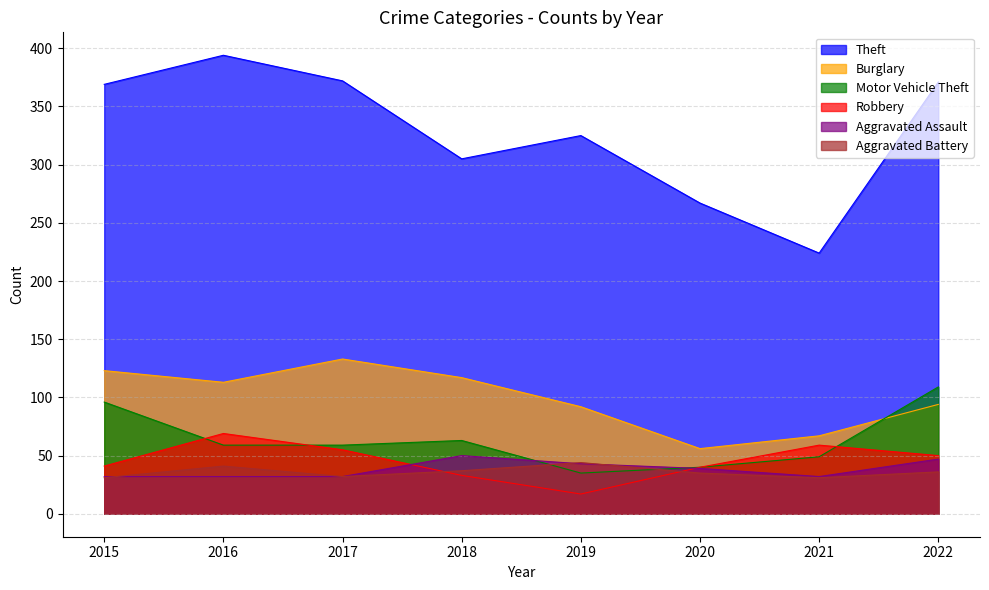

Is it true that Aggravated Assault equals 11 at 2017?

False